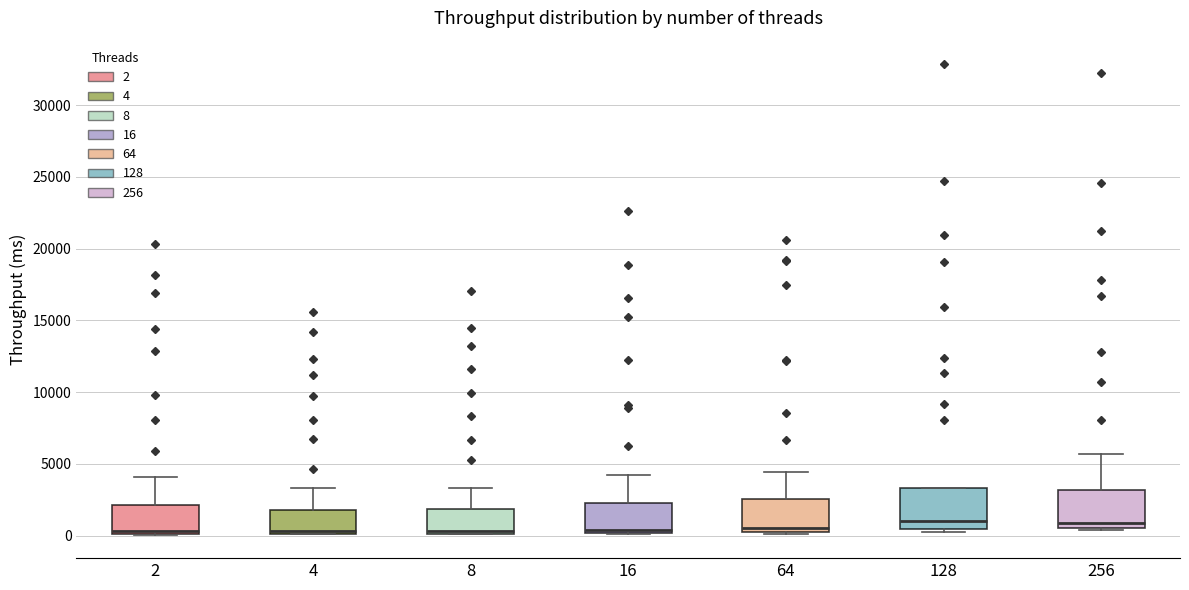

Reading left to right, transcribe this box plot: for each box, give where its median line is, the range the box spans, and where its two whiskers end, as read against the y-axis. The values are not printed on the chart, so give them approximately, as read against the axis.

2: median 500, box 0 to 2000, whiskers 0 to 4000
4: median 500, box 0 to 2000, whiskers 0 to 3500
8: median 500, box 0 to 2000, whiskers 0 to 3500
16: median 500, box 0 to 2500, whiskers 0 to 4000
64: median 500 (just above the box's lower edge), box 500 to 2500, whiskers 0 to 4500
128: median 1000, box 500 to 3500, whiskers 500 (just below the box's lower edge) to 3500
256: median 1000, box 500 to 3000, whiskers 500 (just below the box's lower edge) to 5500